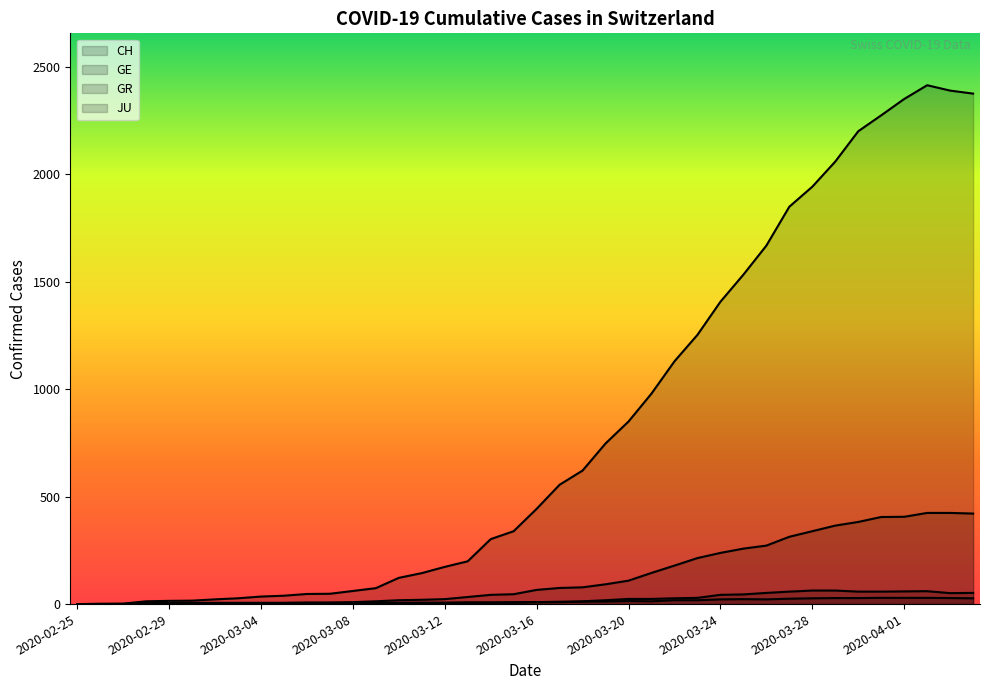

What is the difference between the maximum and minimum values in the GE series?

424